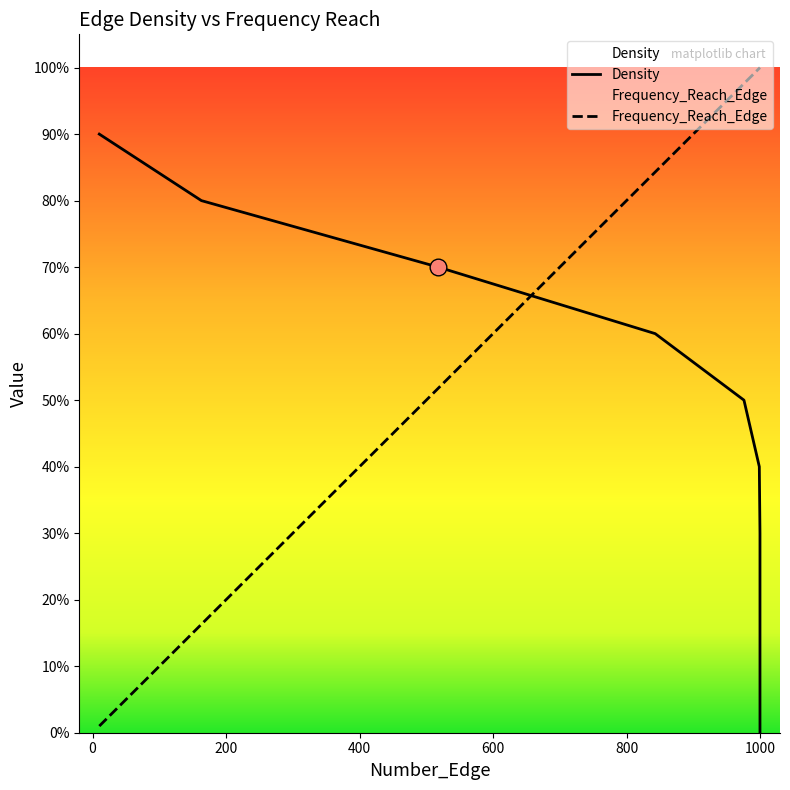

Which series has the largest total across all categories?

Frequency_Reach_Edge